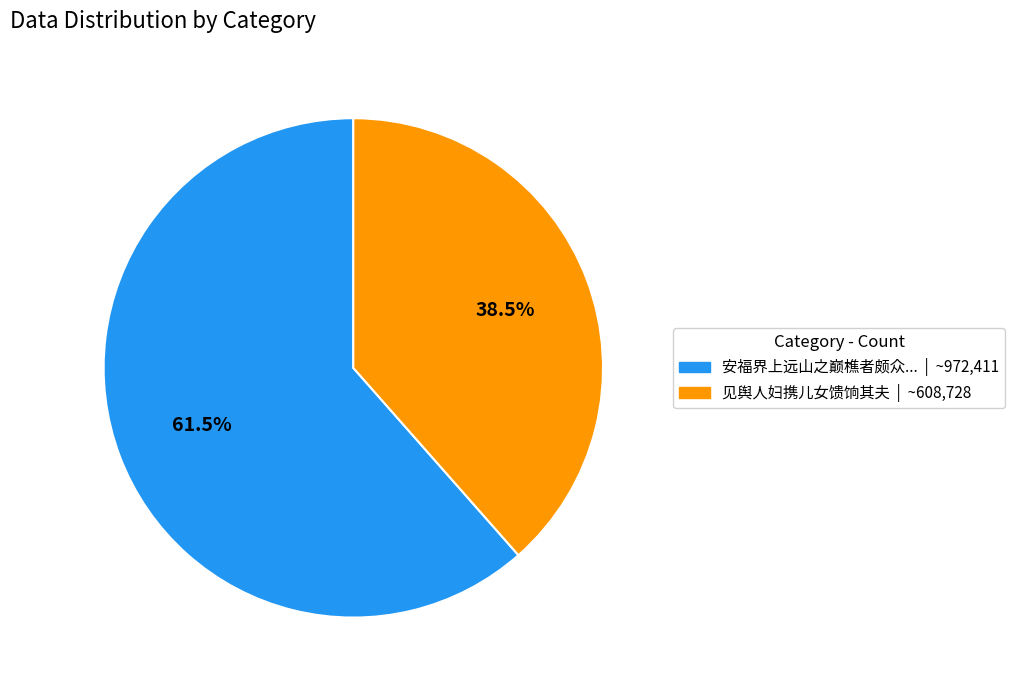

Does any single category account for the majority?

Yes